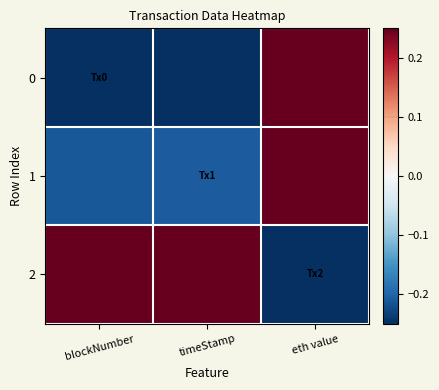

Rank the series by their average value, from lowest to highest.

0, 1, 2